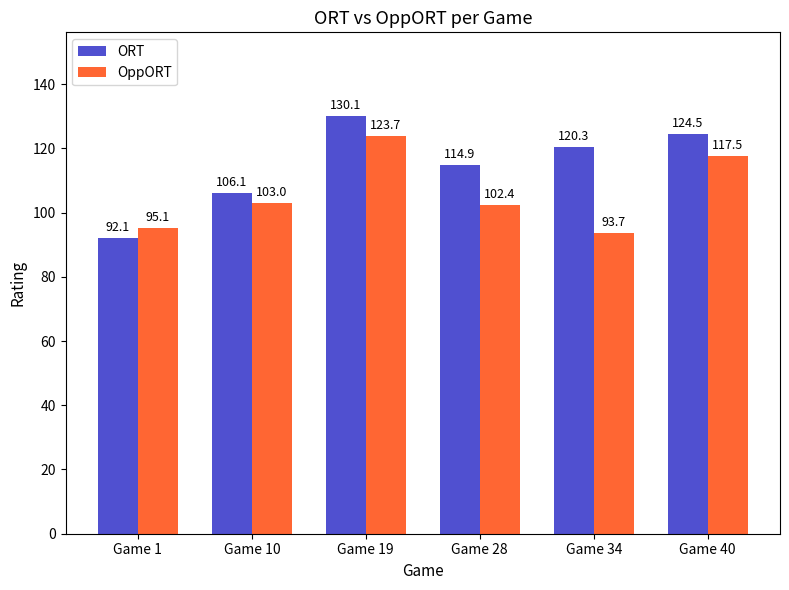

True or false: OppORT has a value of 95.1 at Game 1.

True